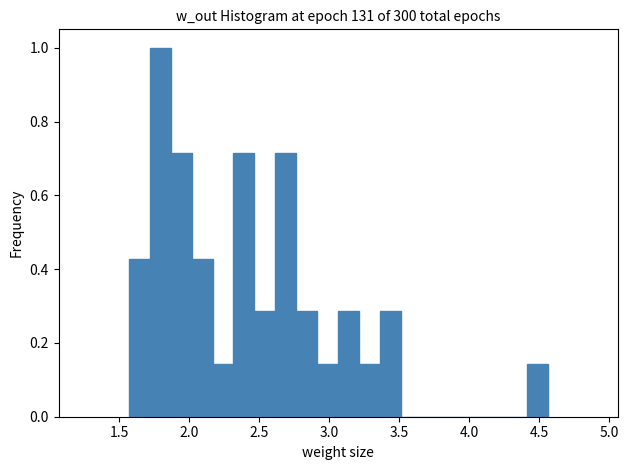

Read against the x-axis, roughly where is the centre of the tallest bar?

1.80